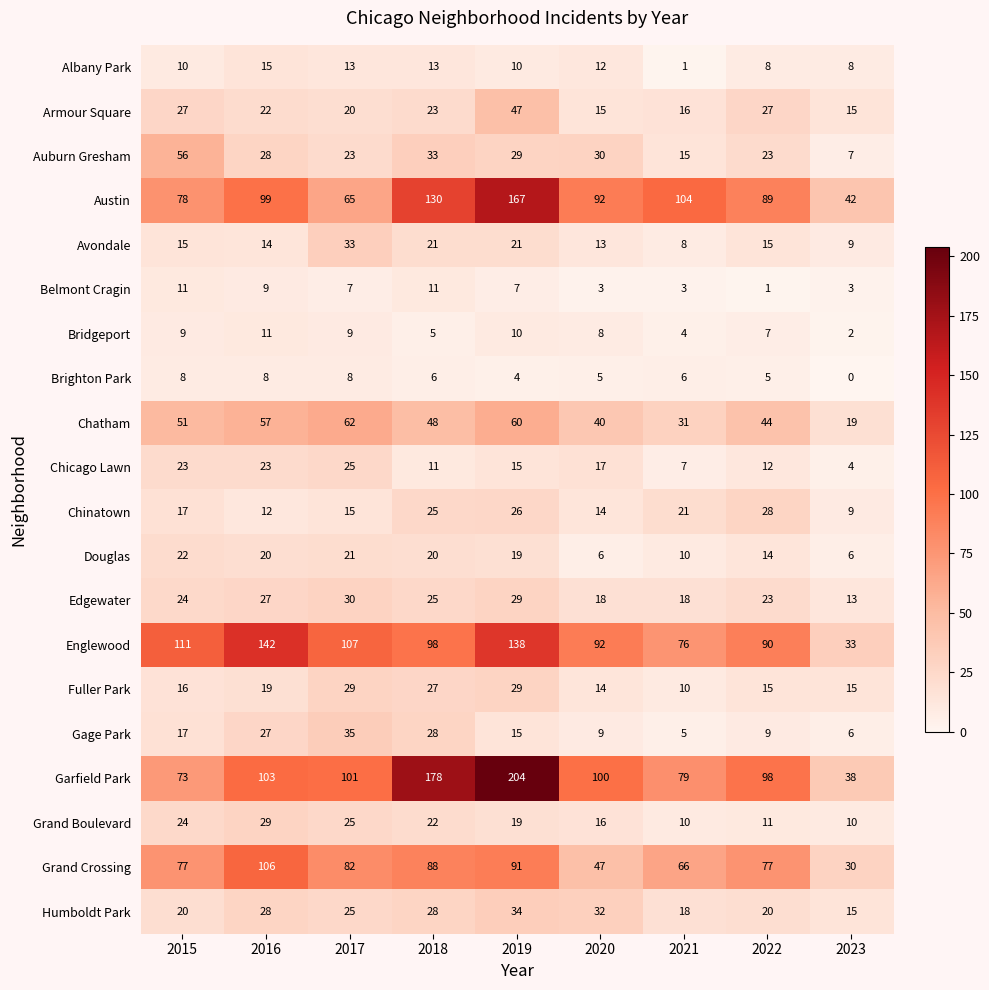

How many series are shown in this chart?

20